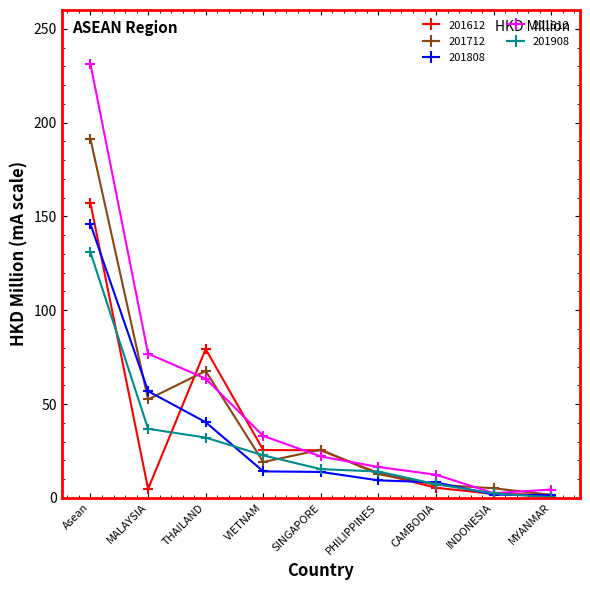

Rank the series at MALAYSIA from lowest to highest value.

201612, 201908, 201712, 201808, 201812